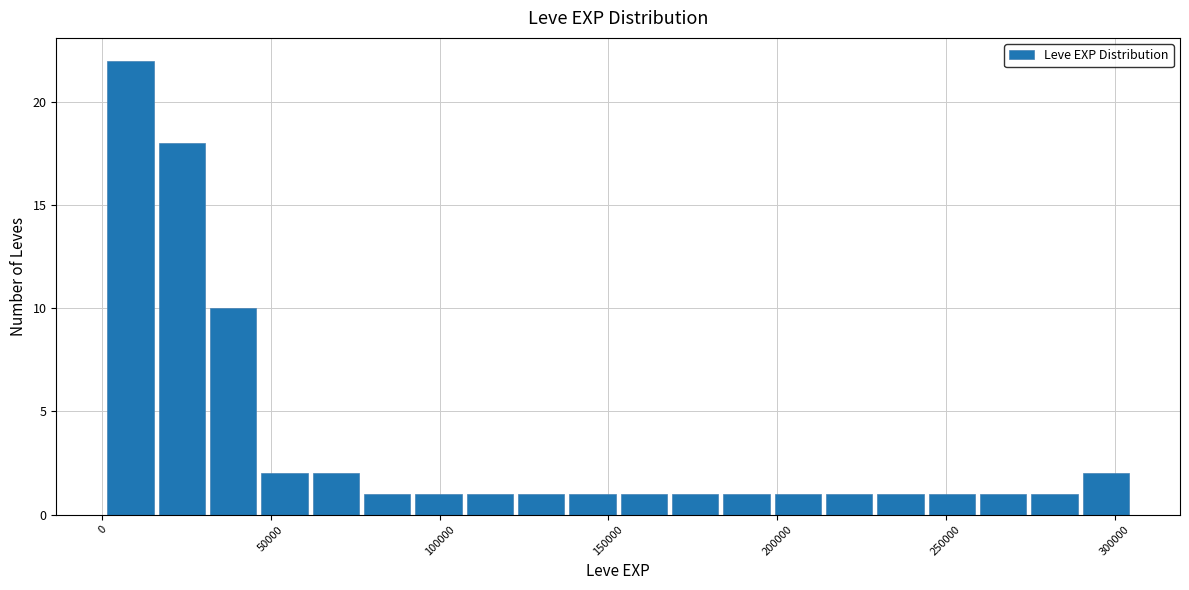

Read against the x-axis, roughly where is the centre of the tallest bar?

10000